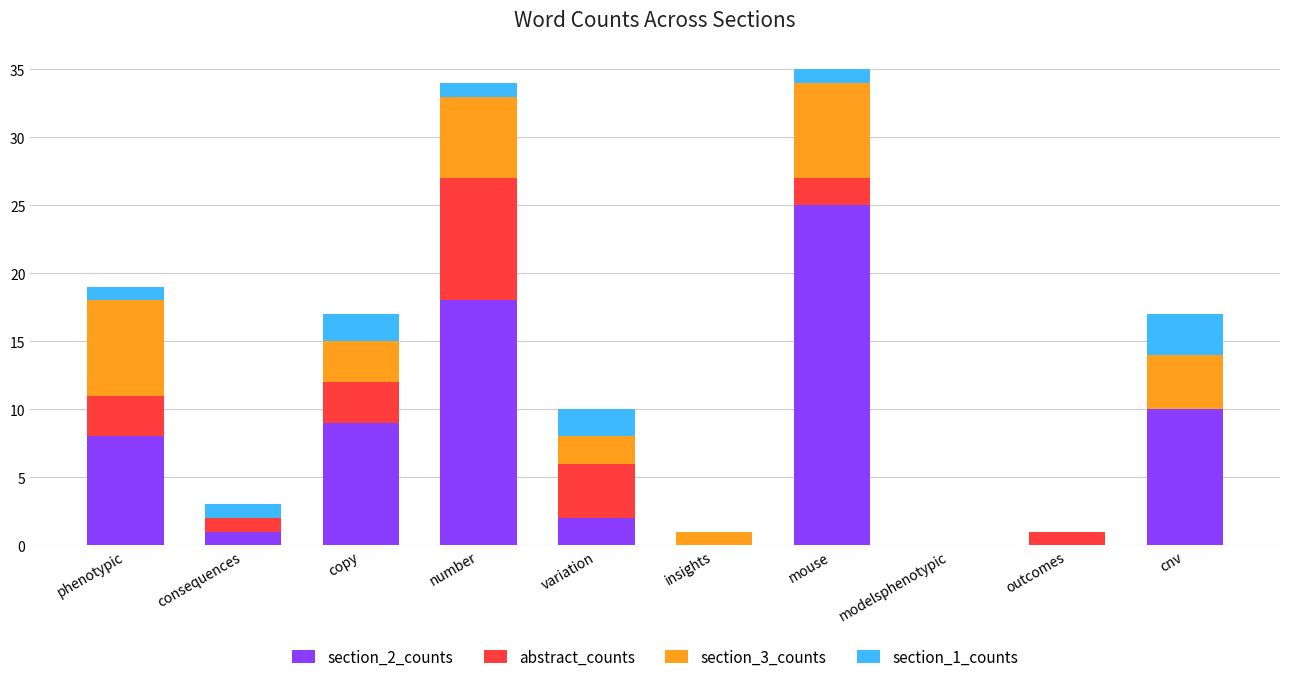

The value of section_2_counts at copy is 9. True or false?

True